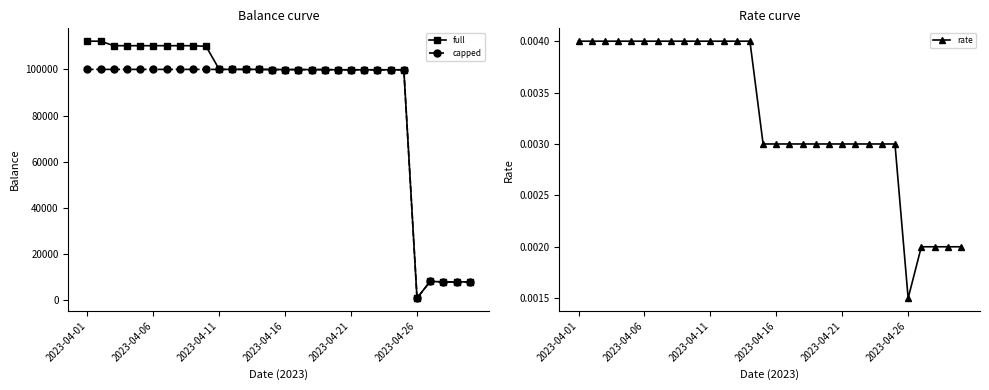

The value of capped at 2023-04-11 is 100000.0. True or false?

True